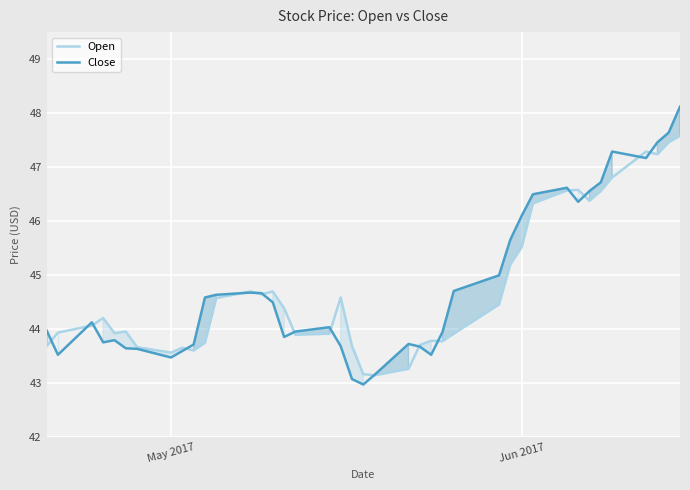

What is the total value across all series at Jun 2017?

91.6